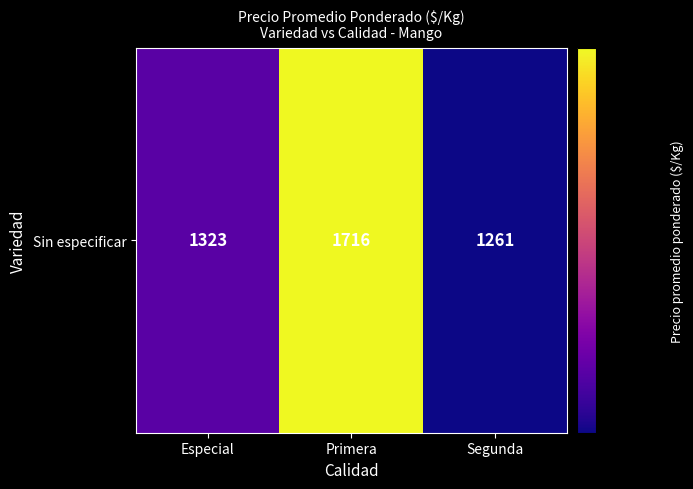

Reading left to right, transcribe all the data shown in this chart.

1323.2	1716.4	1260.8